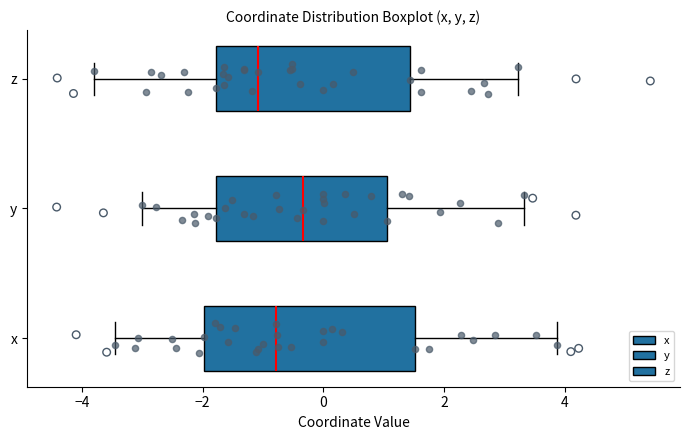

Which box has the furthest to the right median line?

y